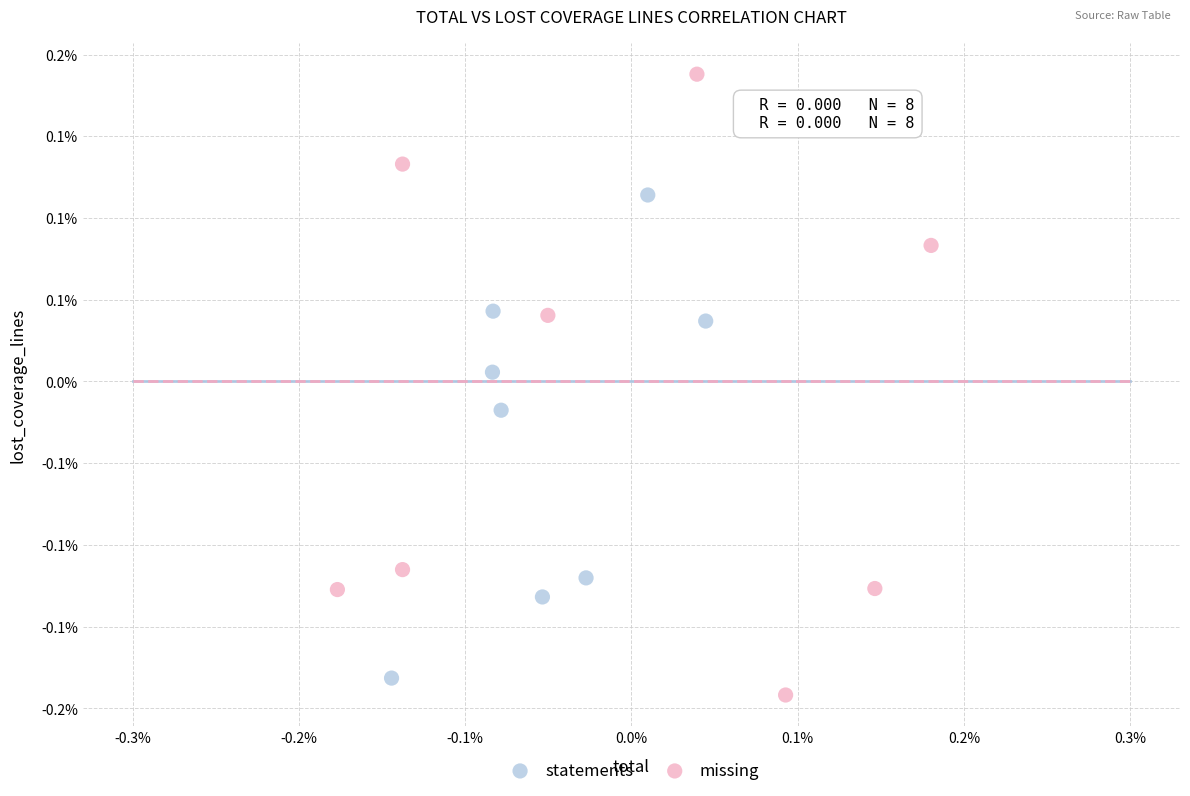

Which series has the widest spread of Y values?

missing